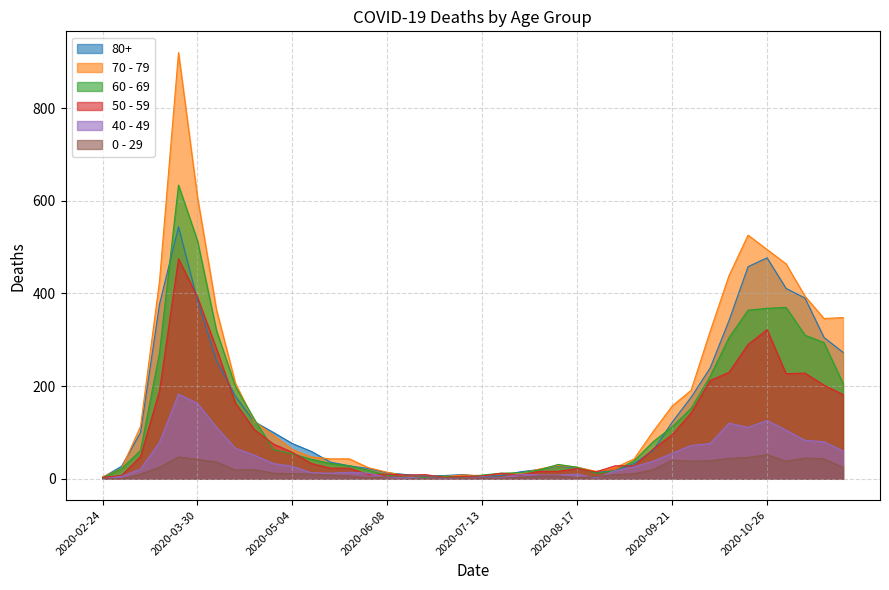

How many values in the 0 - 29 series exceed 11?

18